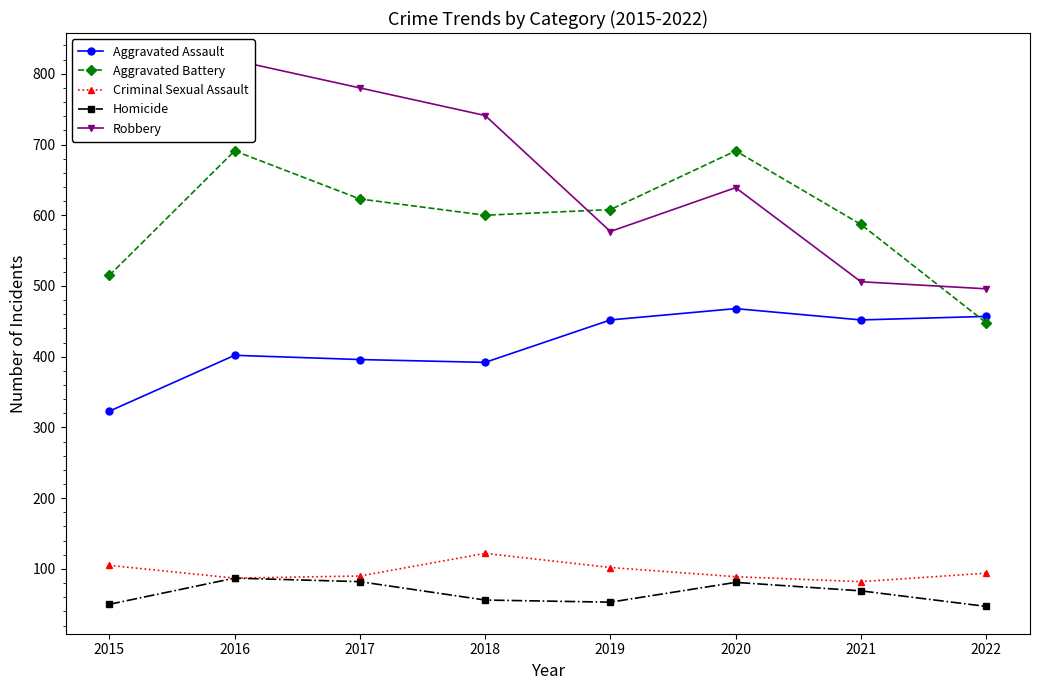

True or false: Aggravated Assault has a value of 457 at 2022.

True